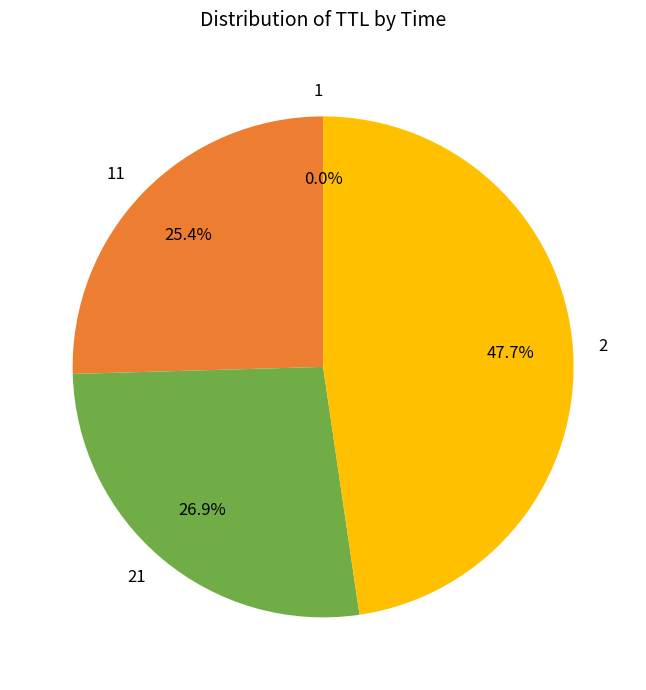

Is there any slice that represents more than half of the pie?

No